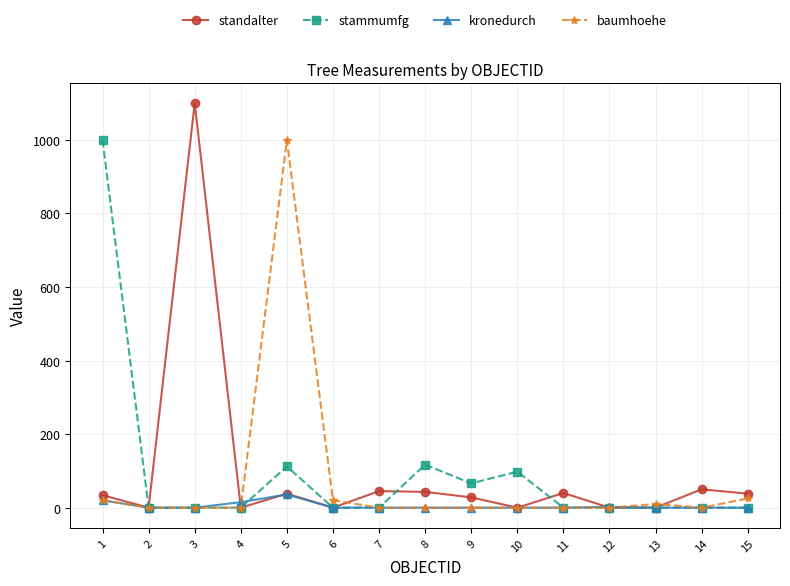

How many lines are shown in the chart?

4